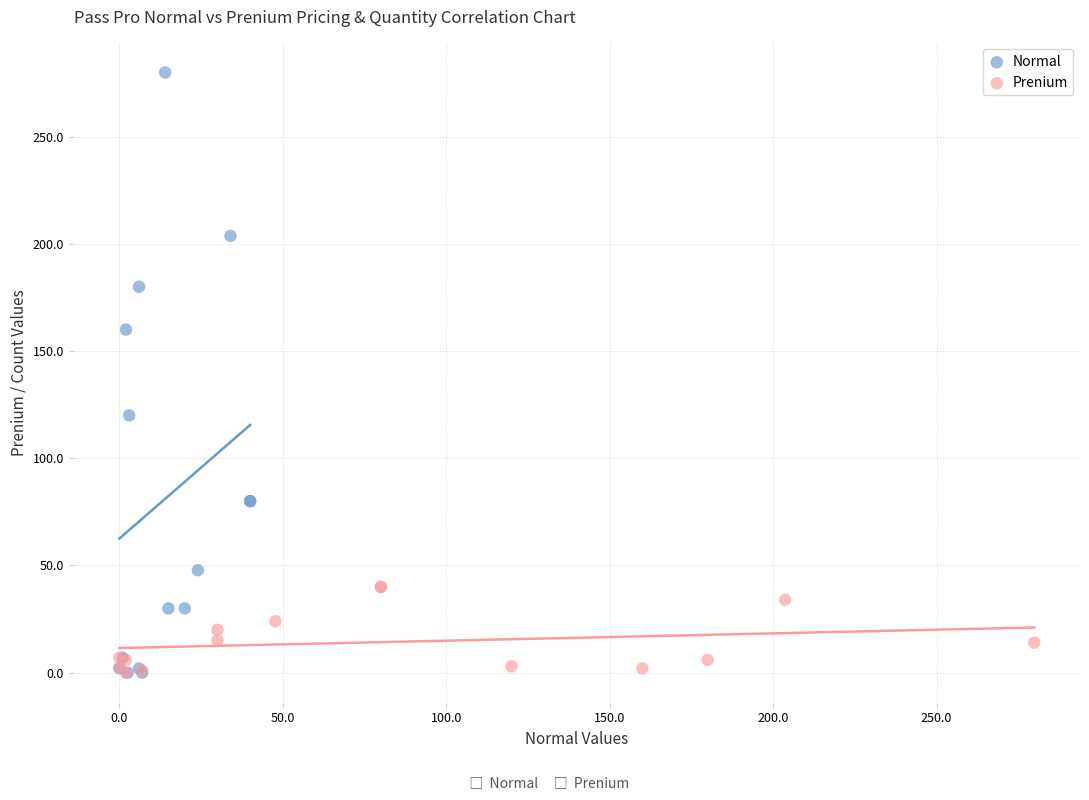

Which series has the widest spread of Y values?

Normal